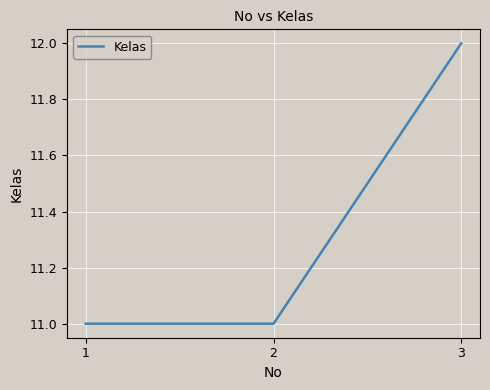

Is this an area chart (filled region under the line)?

No